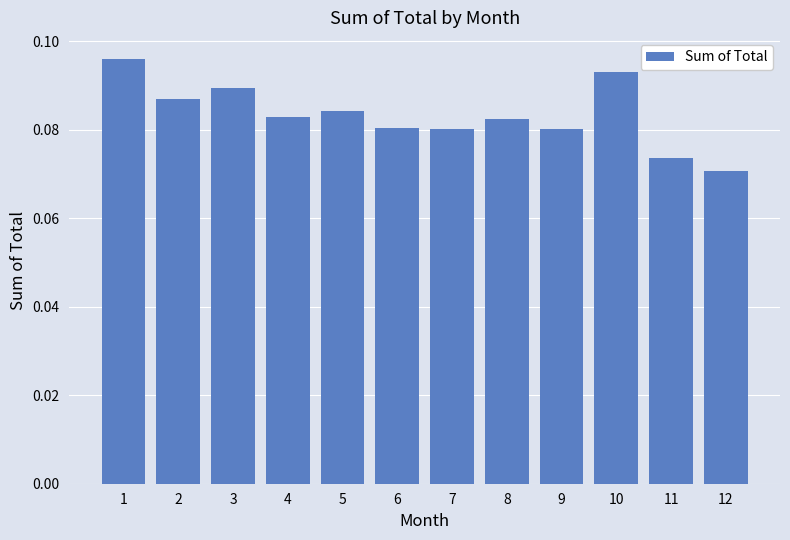

Does the chart contain any negative values?

No